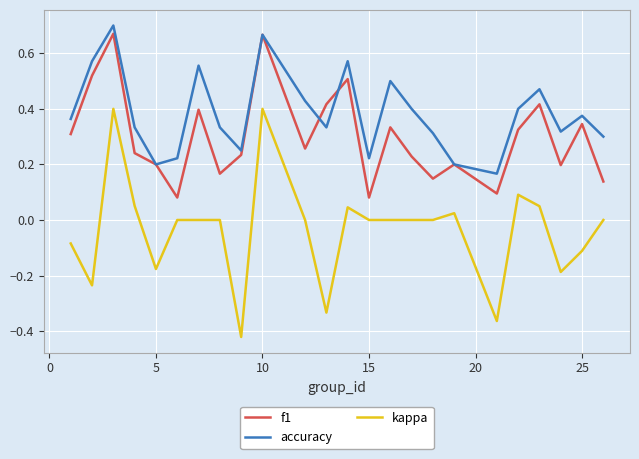

Which series has the largest range (max minus min)?

kappa